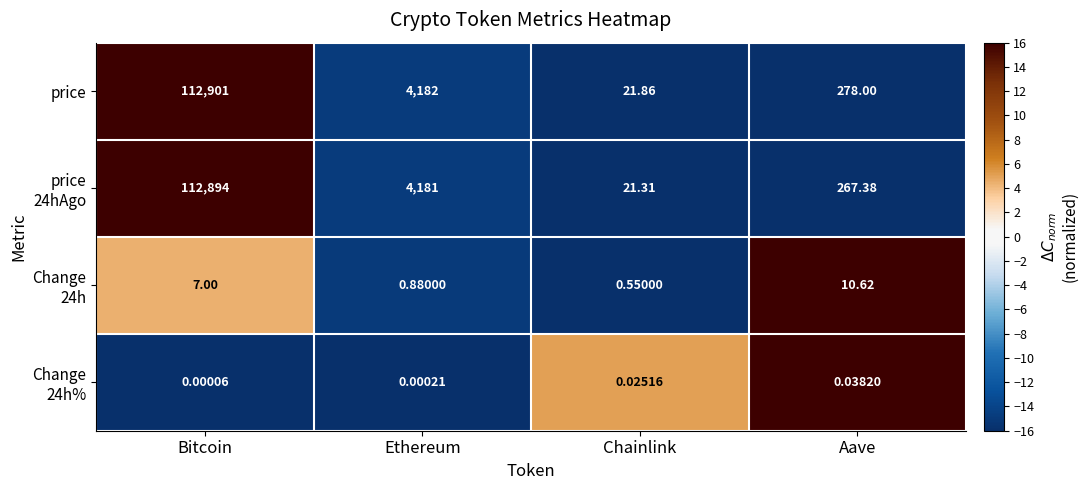

What is the spread (max minus min) of values at Aave?

278.0